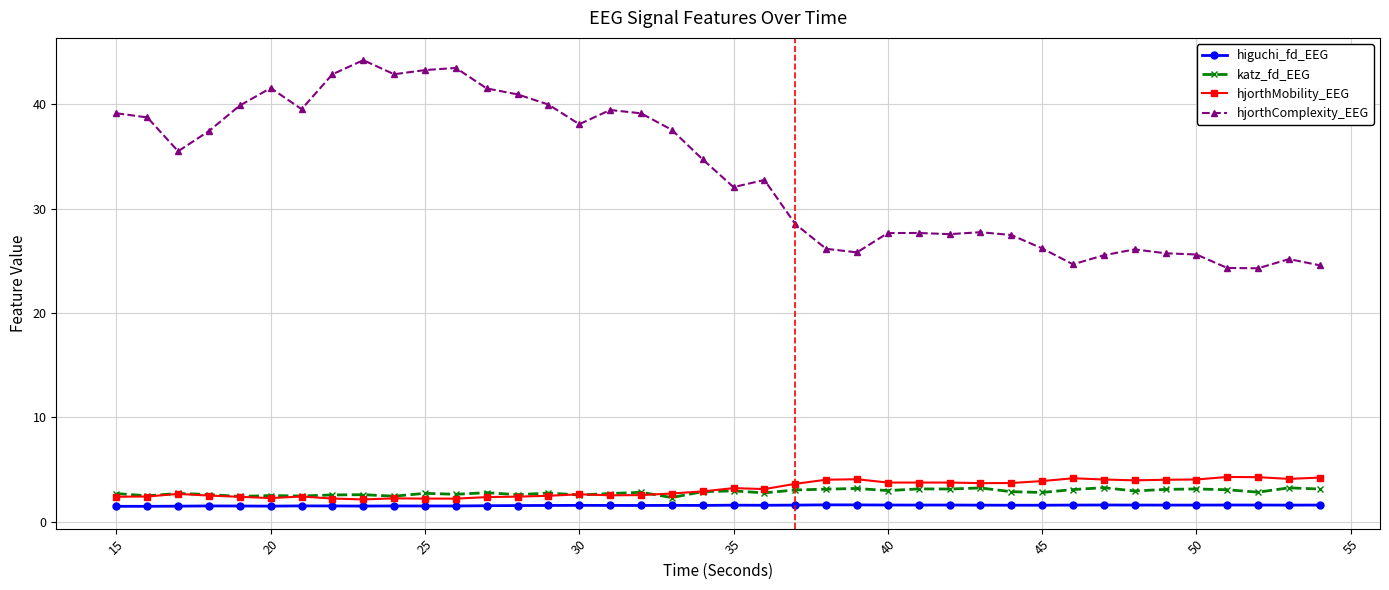

Rank the series by their maximum value, from highest to lowest.

hjorthComplexity_EEG, hjorthMobility_EEG, katz_fd_EEG, higuchi_fd_EEG